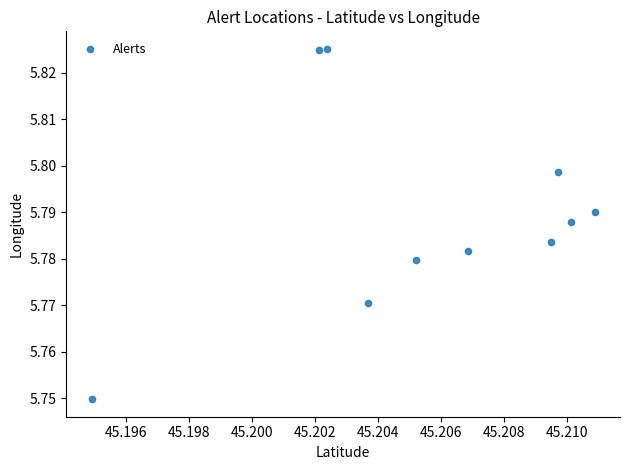

What is the average X value?

45.2